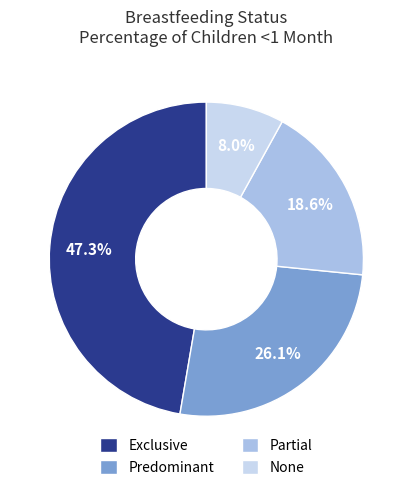

What percentage is the Predominant slice, to the nearest percent?

26%